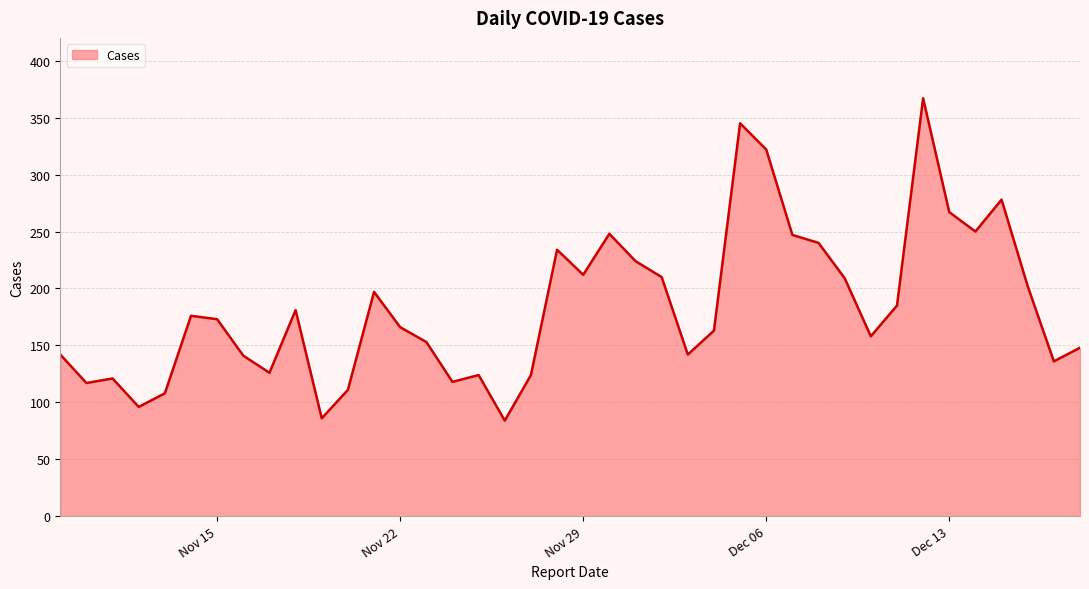

What is the difference between the maximum and minimum values?

283